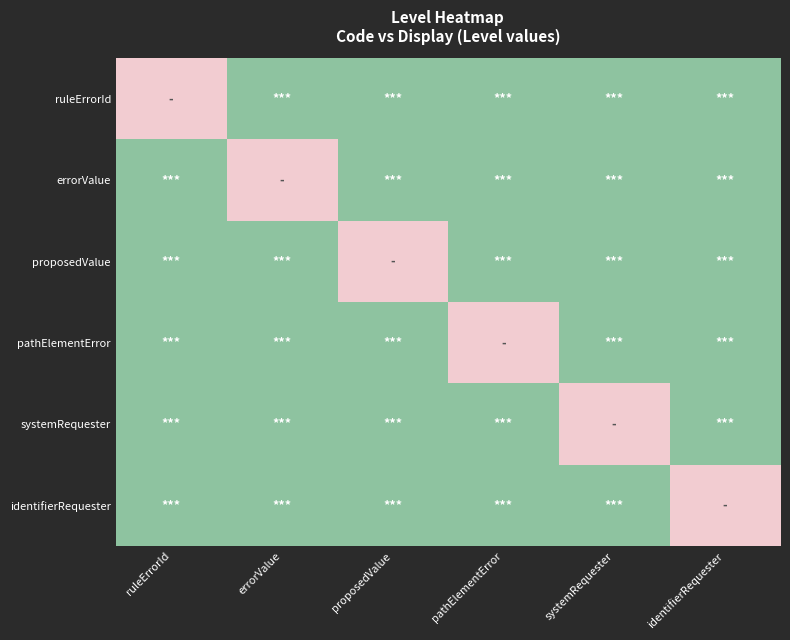

At how many categories does at least one series exceed 0?

6